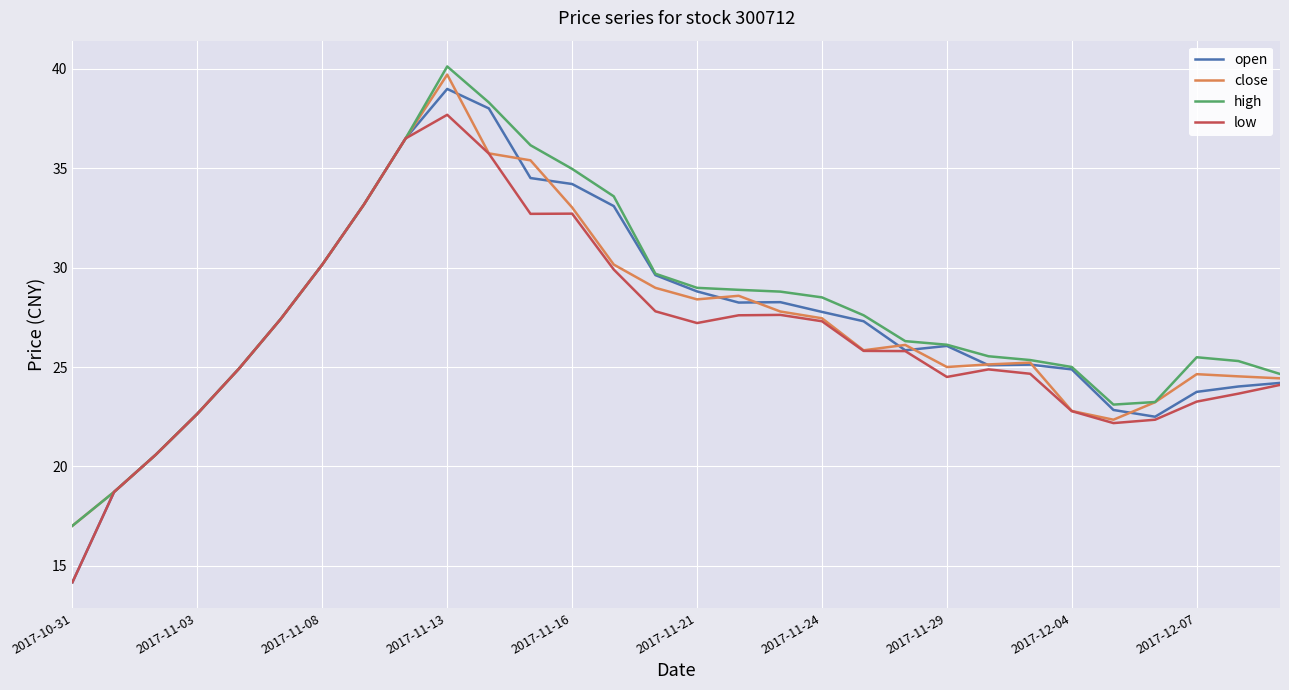

What is the average value of the open series?

27.4